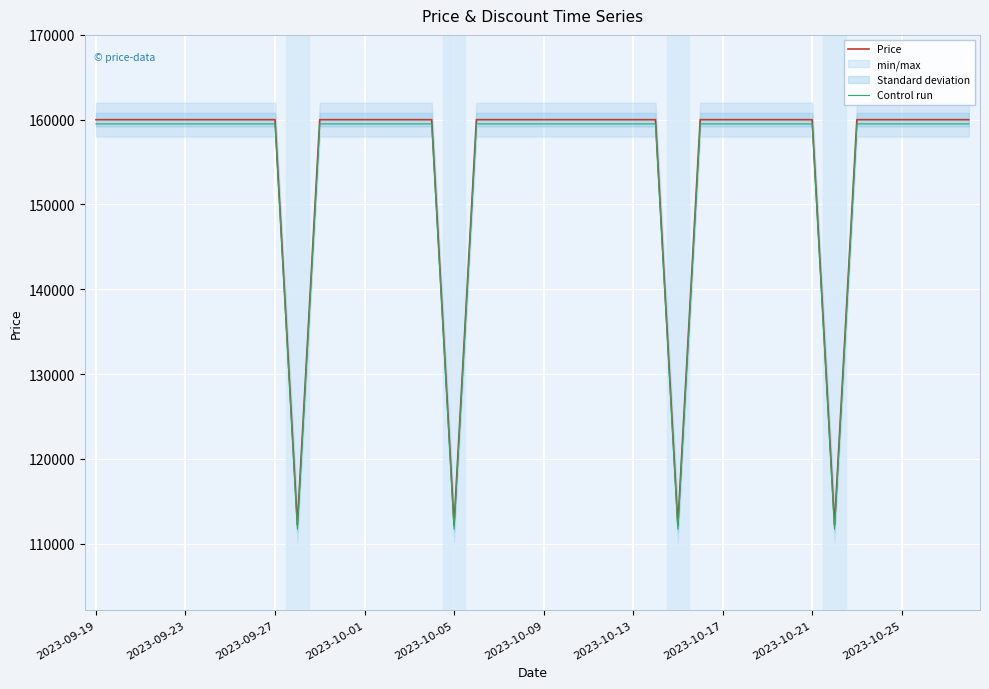

What is the highest value of the Control run series?

159500